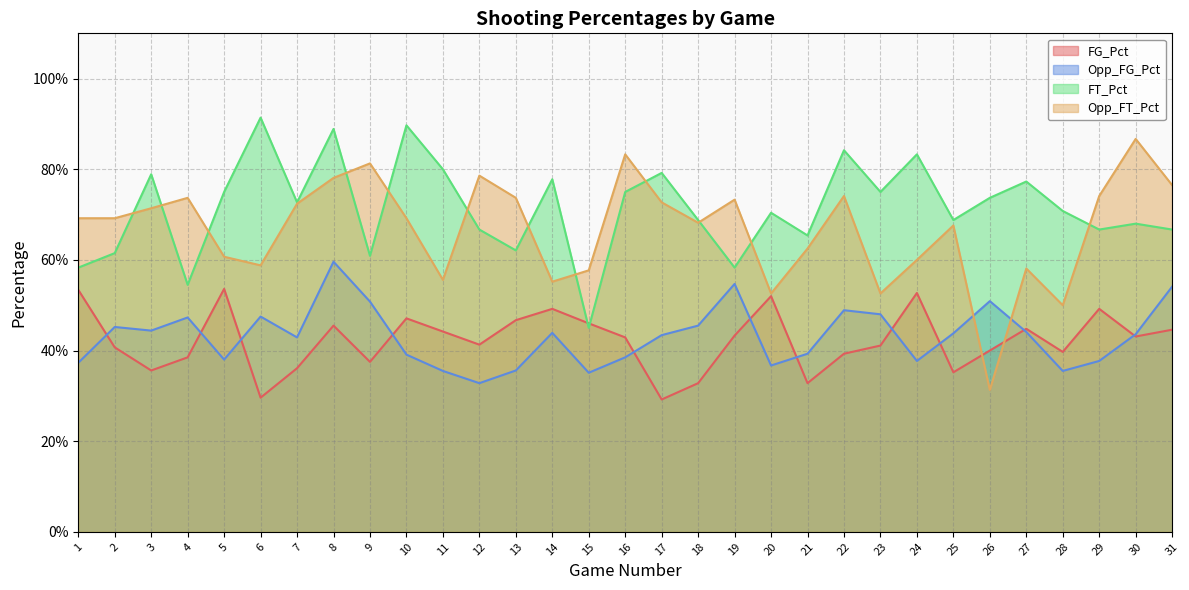

Which series has the largest range (max minus min)?

Opp_FT_Pct